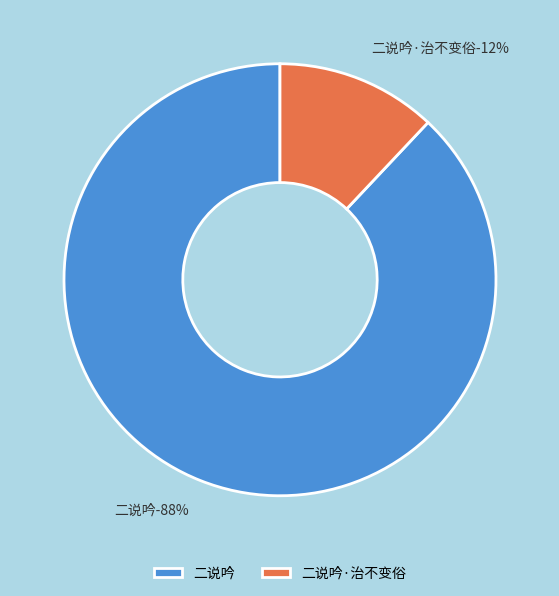

Is 二说吟·治不变俗 the majority of the pie?

No